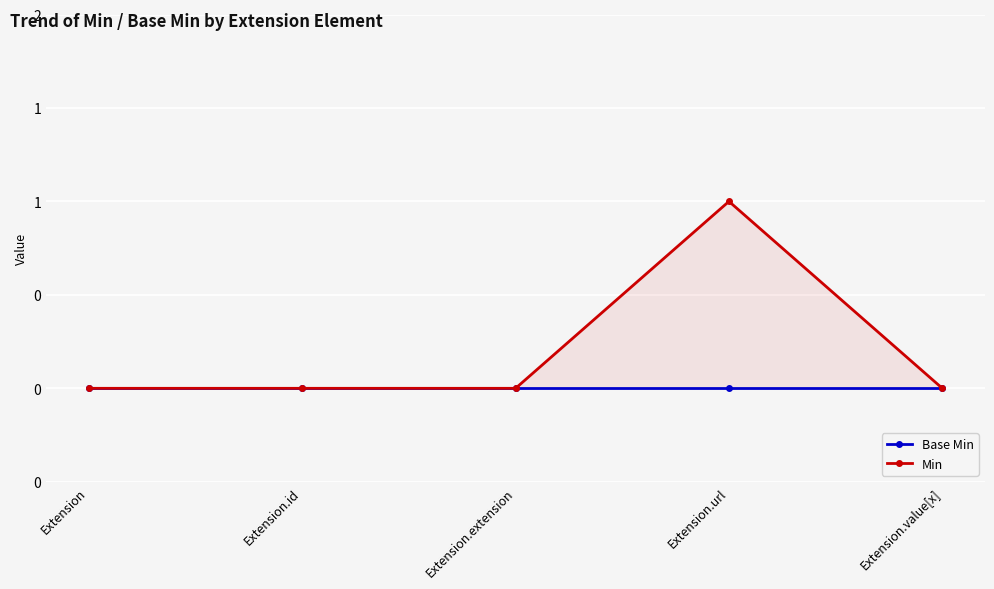

What is the label of the 4th point from the left?

Extension.url